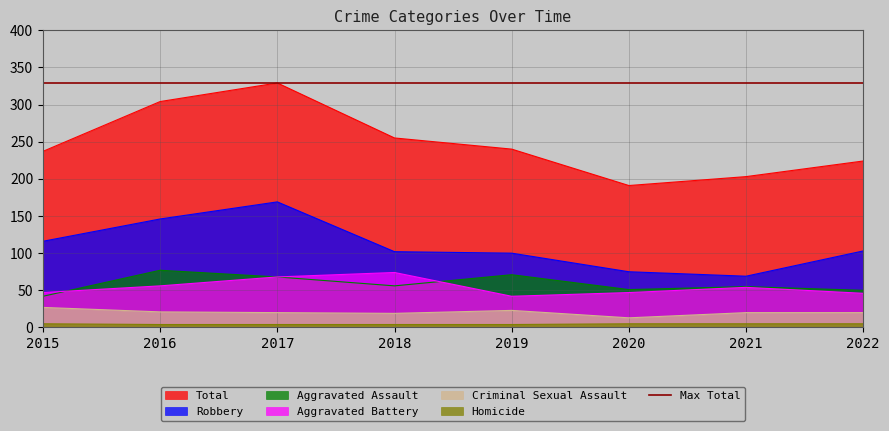

The Total series shows 329 at 2017. True or false?

True